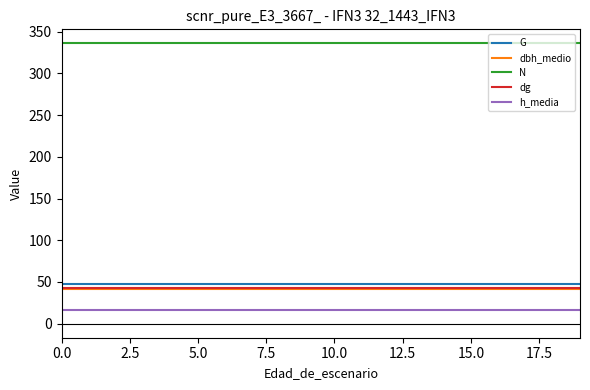

What is the smallest value displayed?

16.6